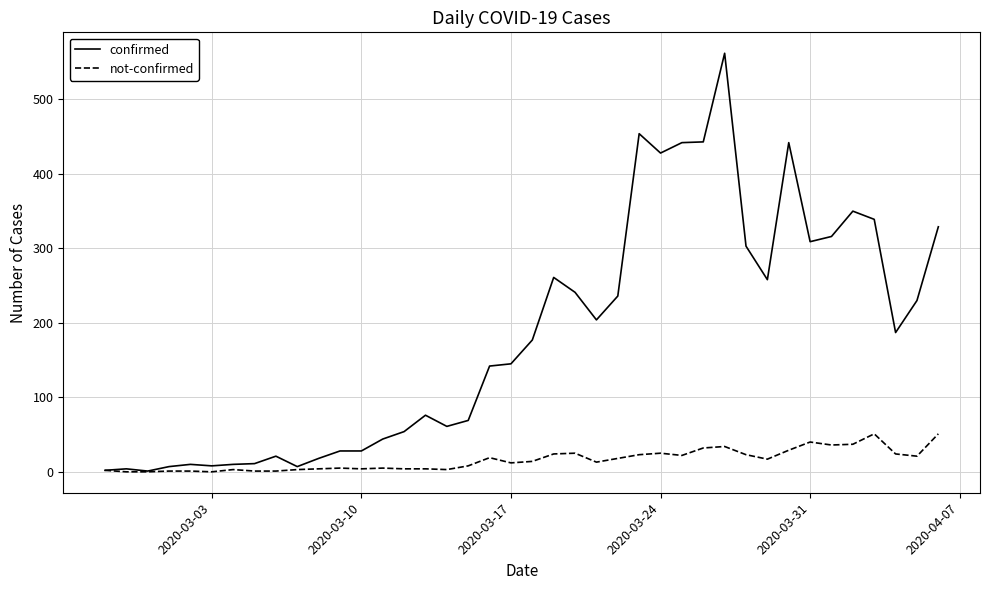

Does the chart have visible grid lines?

Yes